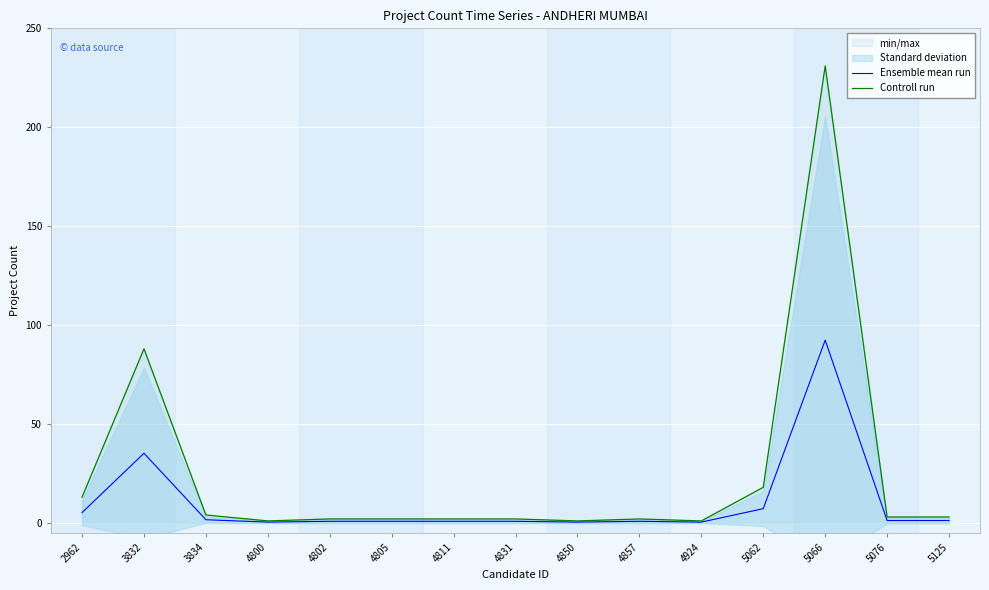

List the series in order of their peak value, lowest first.

Ensemble mean run, Controll run